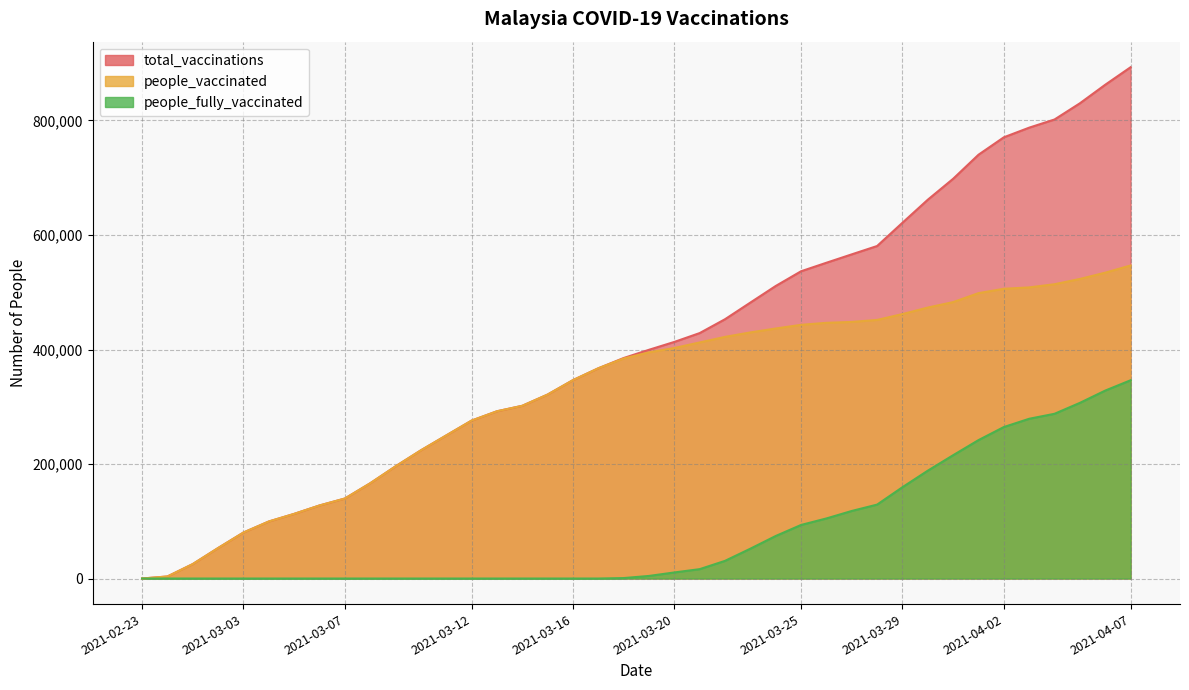

What position from the left is 2021-03-12?

14